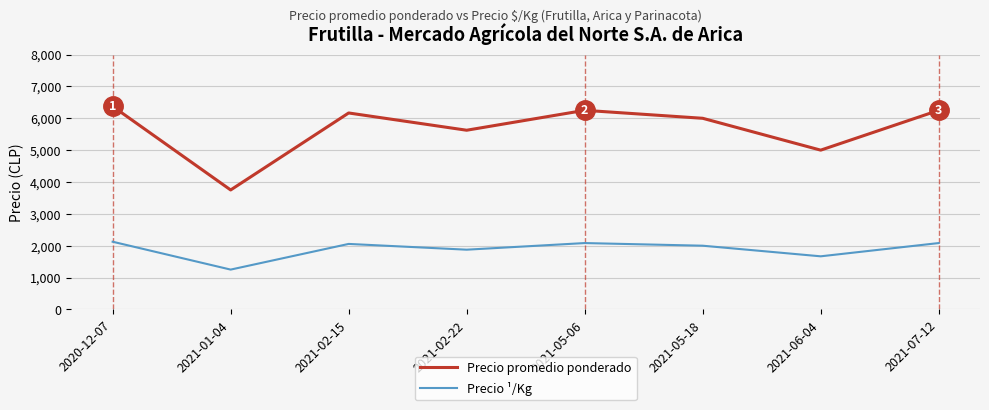

True or false: Precio promedio ponderado has a value of 3750 at 2021-01-04.

True